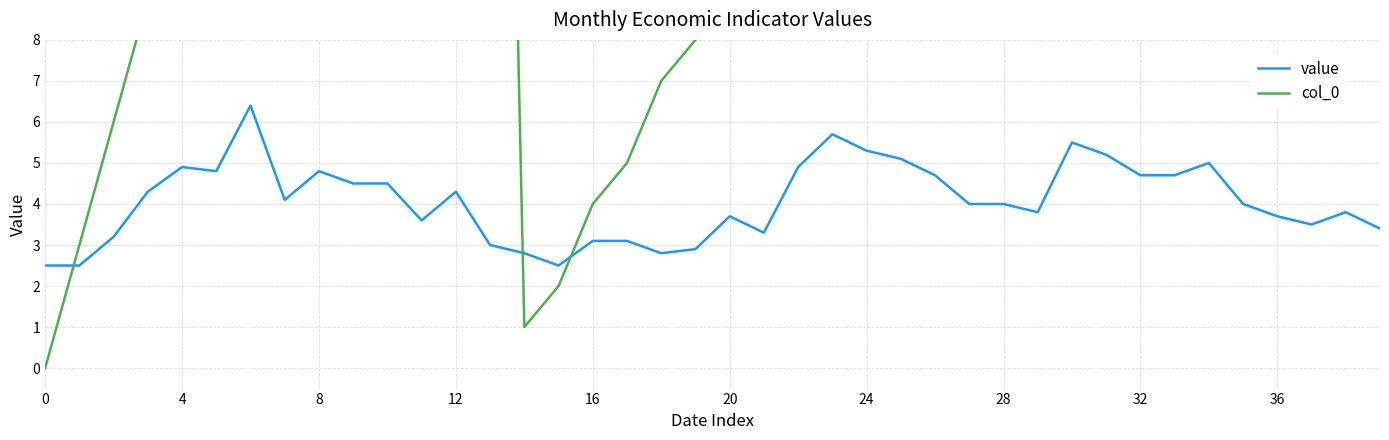

The value of col_0 at 32 is 43.4. True or false?

False